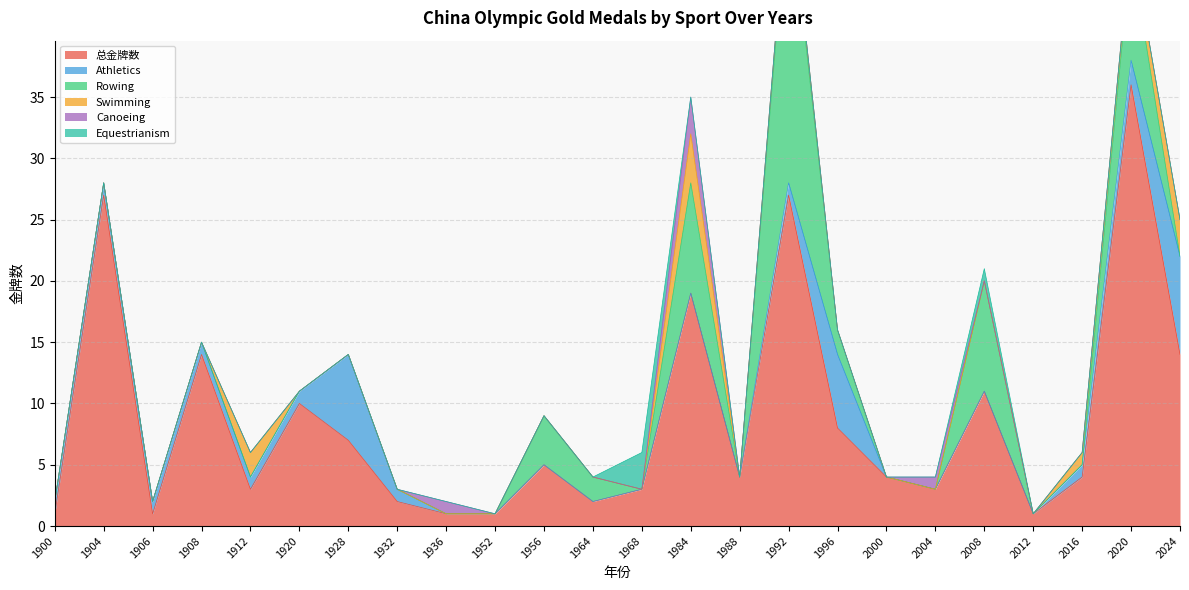

At which label does Athletics reach its peak?

2024